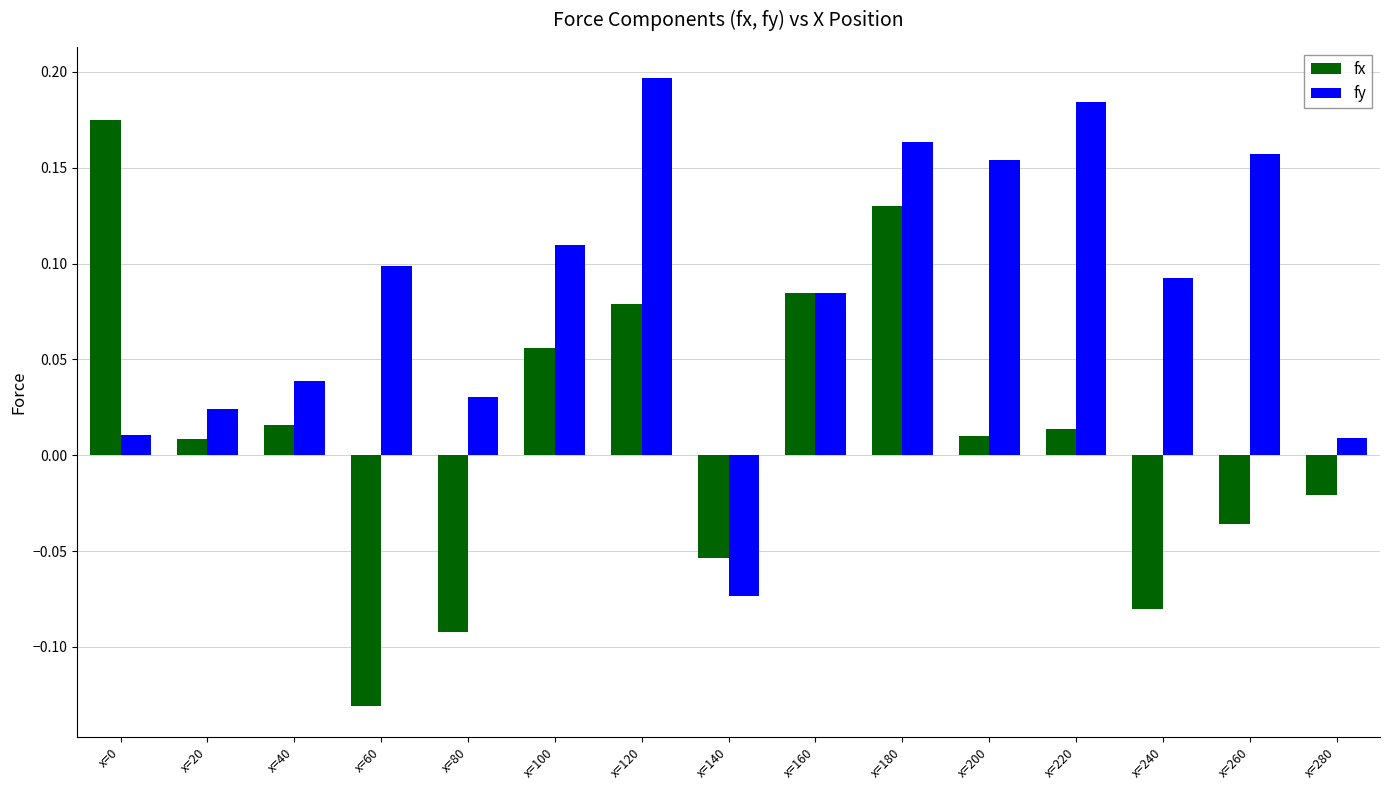

True or false: fx has a value of 0.1 at x=100.

True